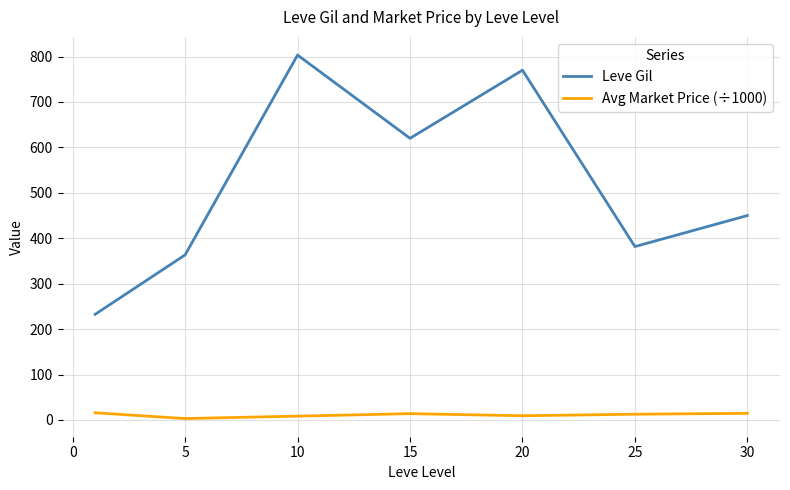

Rank the series by their average value, from lowest to highest.

Avg Market Price (÷1000), Leve Gil